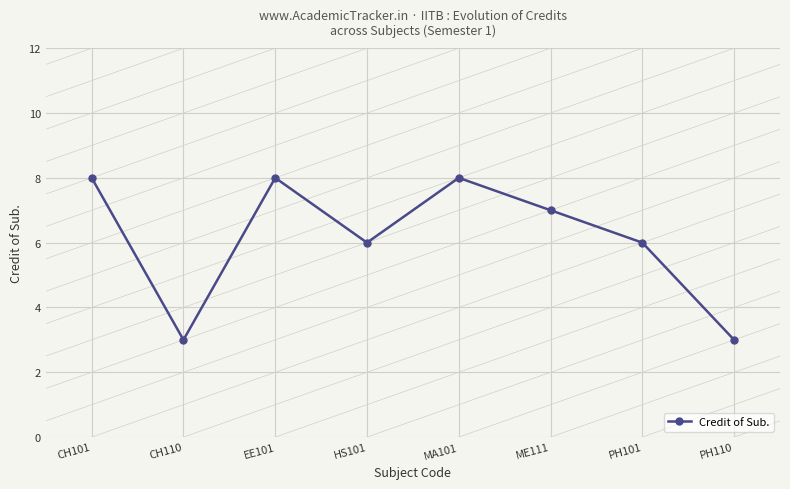

The chart shows a value of 3 at PH110. True or false?

True